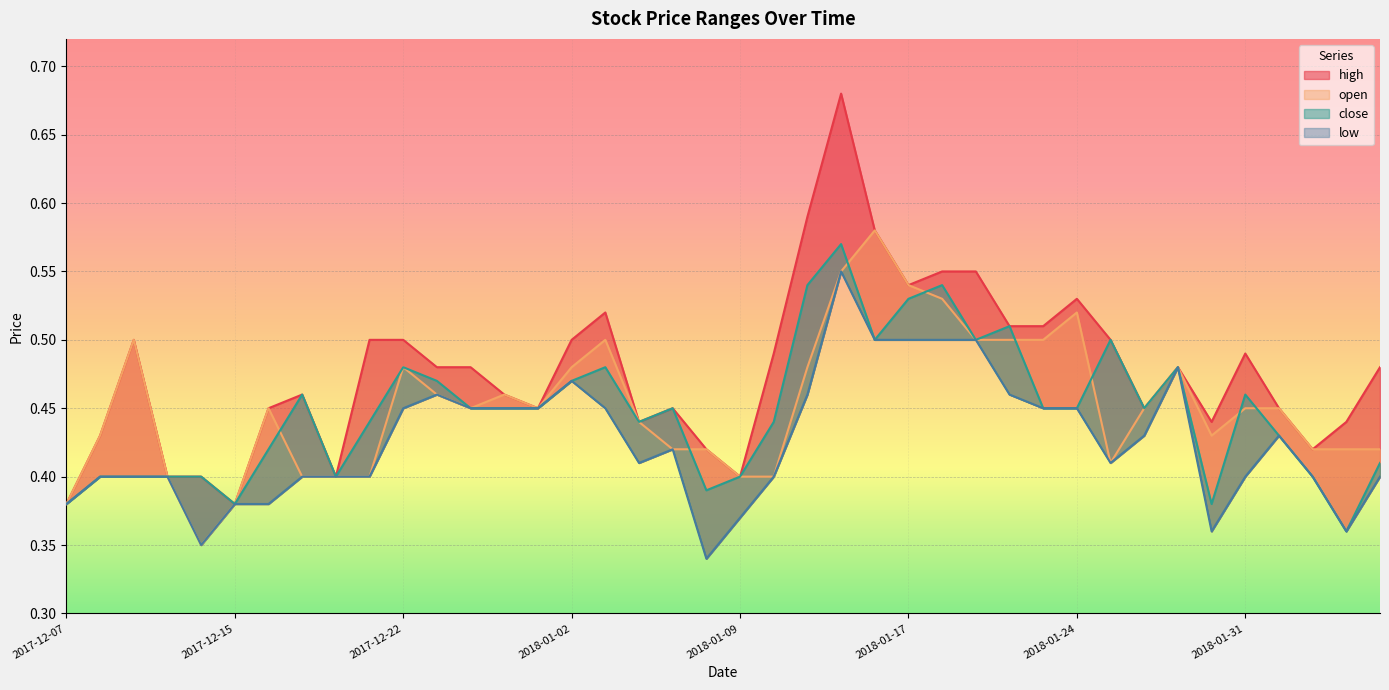

Reading left to right, transcribe all the data shown in this chart.

high: 0.4	0.4	0.5	0.4	0.4	0.4	0.5	0.5	0.4	0.5	0.5	0.5	0.5	0.5	0.5	0.5	0.5	0.4	0.5	0.4	0.4	0.5	0.6	0.7	0.6	0.5	0.6	0.6	0.5	0.5	0.5	0.5	0.5	0.5	0.4	0.5	0.5	0.4	0.4	0.5
open: 0.4	0.4	0.5	0.4	0.3	0.4	0.5	0.4	0.4	0.4	0.5	0.5	0.5	0.5	0.5	0.5	0.5	0.4	0.4	0.4	0.4	0.4	0.5	0.6	0.6	0.5	0.5	0.5	0.5	0.5	0.5	0.4	0.5	0.5	0.4	0.5	0.5	0.4	0.4	0.4
close: 0.4	0.4	0.4	0.4	0.4	0.4	0.4	0.5	0.4	0.4	0.5	0.5	0.5	0.5	0.5	0.5	0.5	0.4	0.5	0.4	0.4	0.4	0.5	0.6	0.5	0.5	0.5	0.5	0.5	0.5	0.5	0.5	0.5	0.5	0.4	0.5	0.4	0.4	0.4	0.4
low: 0.4	0.4	0.4	0.4	0.3	0.4	0.4	0.4	0.4	0.4	0.5	0.5	0.5	0.5	0.5	0.5	0.5	0.4	0.4	0.3	0.4	0.4	0.5	0.6	0.5	0.5	0.5	0.5	0.5	0.5	0.5	0.4	0.4	0.5	0.4	0.4	0.4	0.4	0.4	0.4